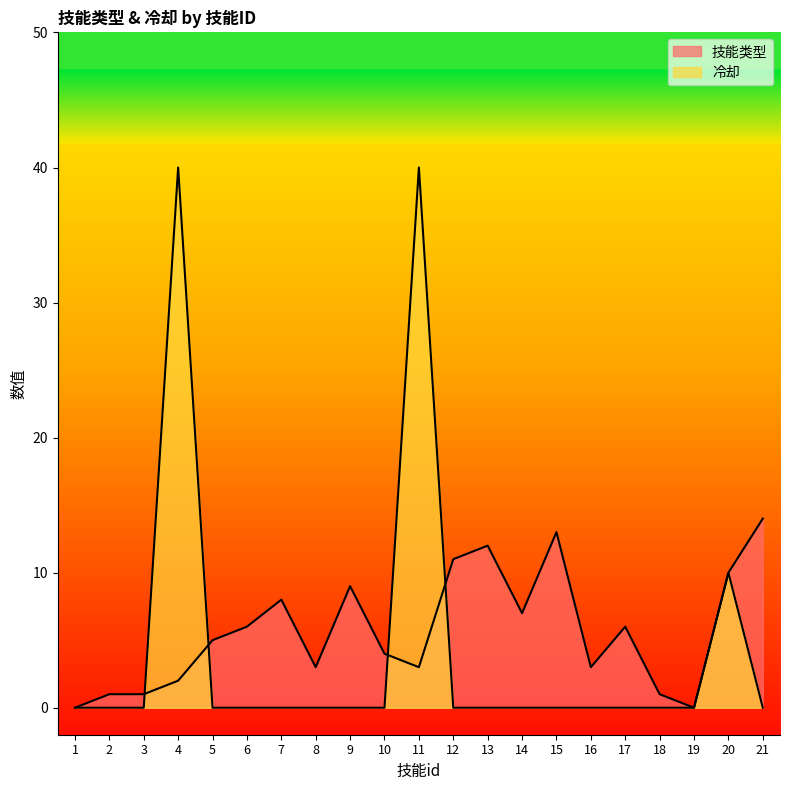

Is it true that 冷却 equals 0 at 2?

True